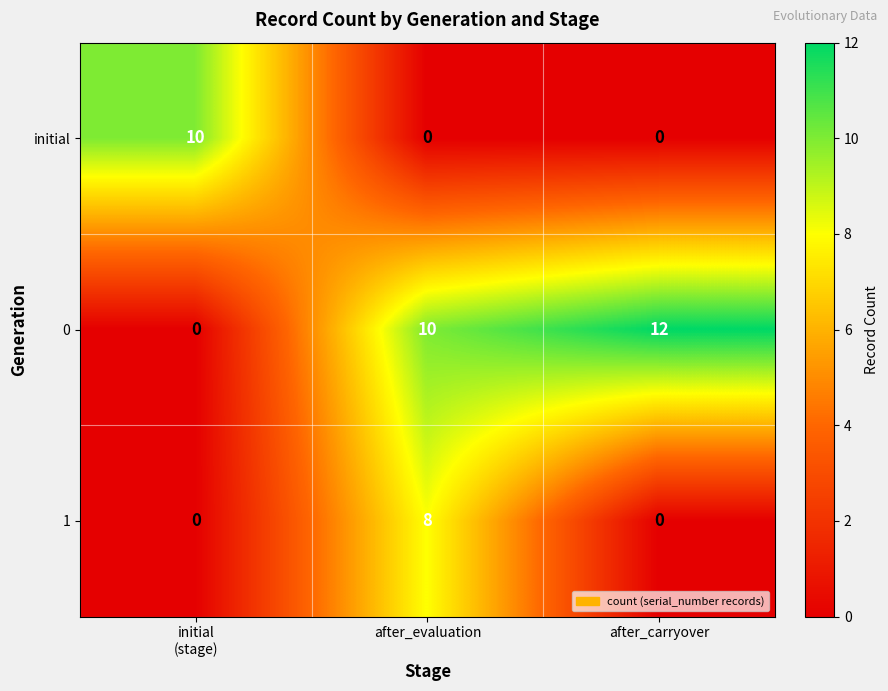

At which category is the sum across all series the highest?

after_evaluation